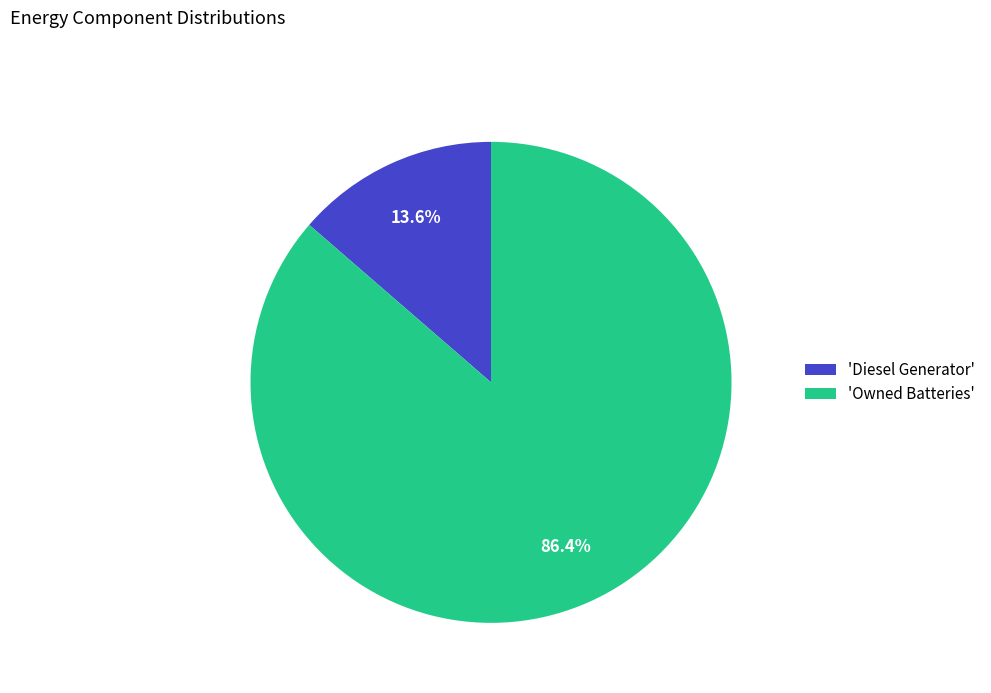

To the nearest percent, what is the average slice percentage?

50%